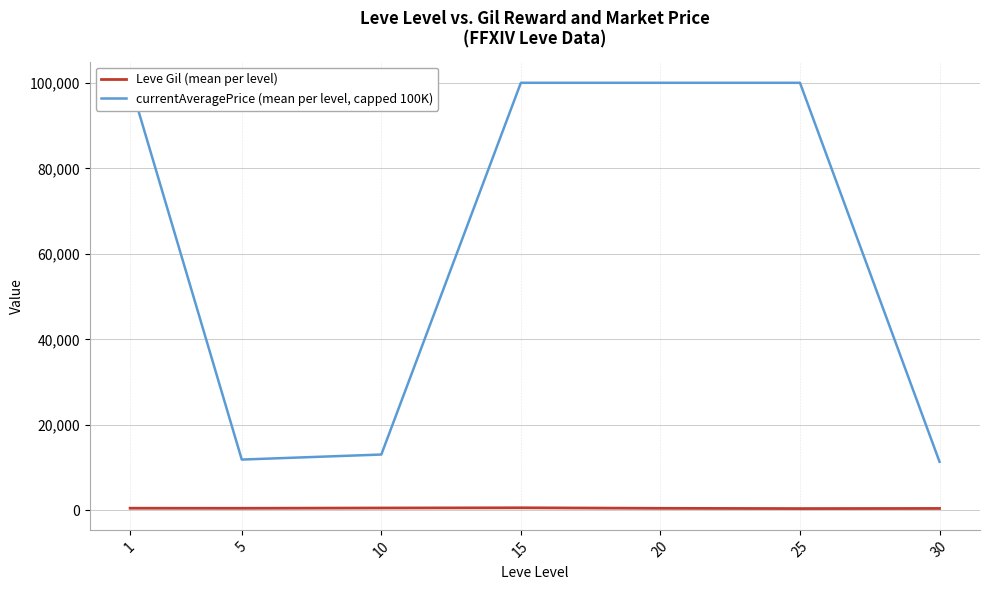

Between 15 and 25, which is larger?

15